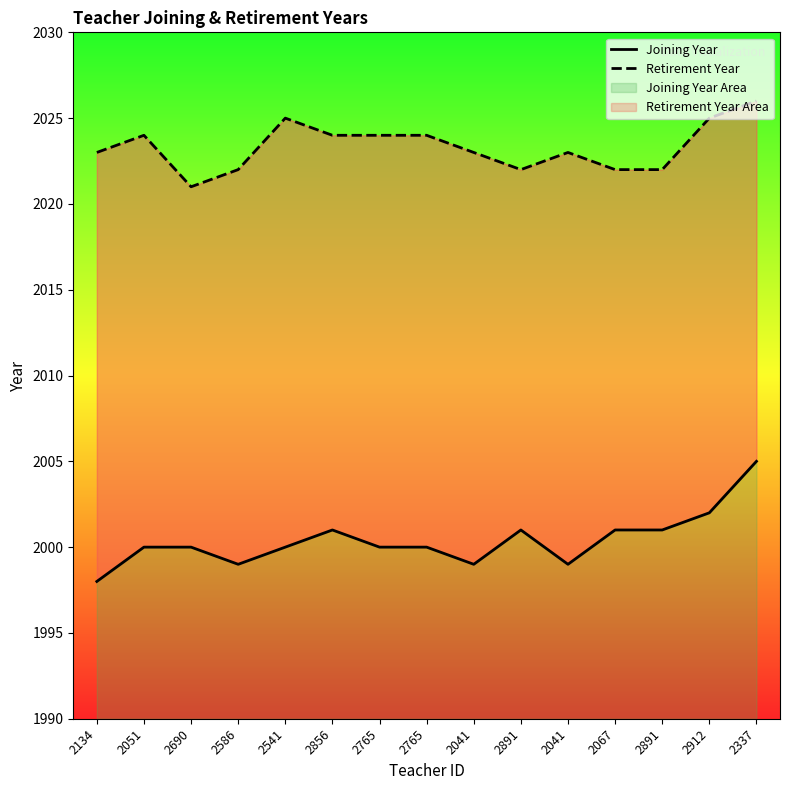

At how many categories does at least one series exceed 2020?

15